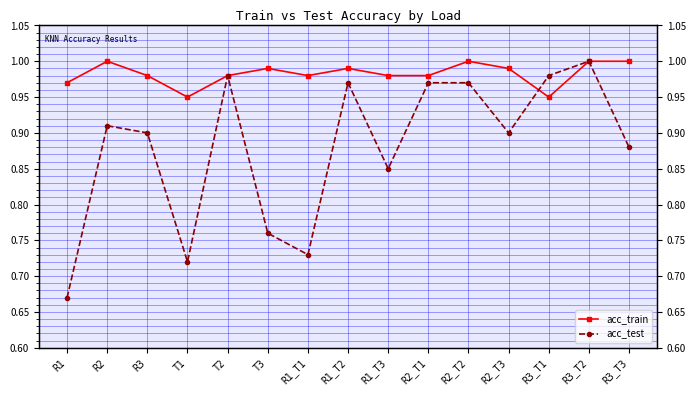

Which series changed the most between R1 and T2?

acc_test